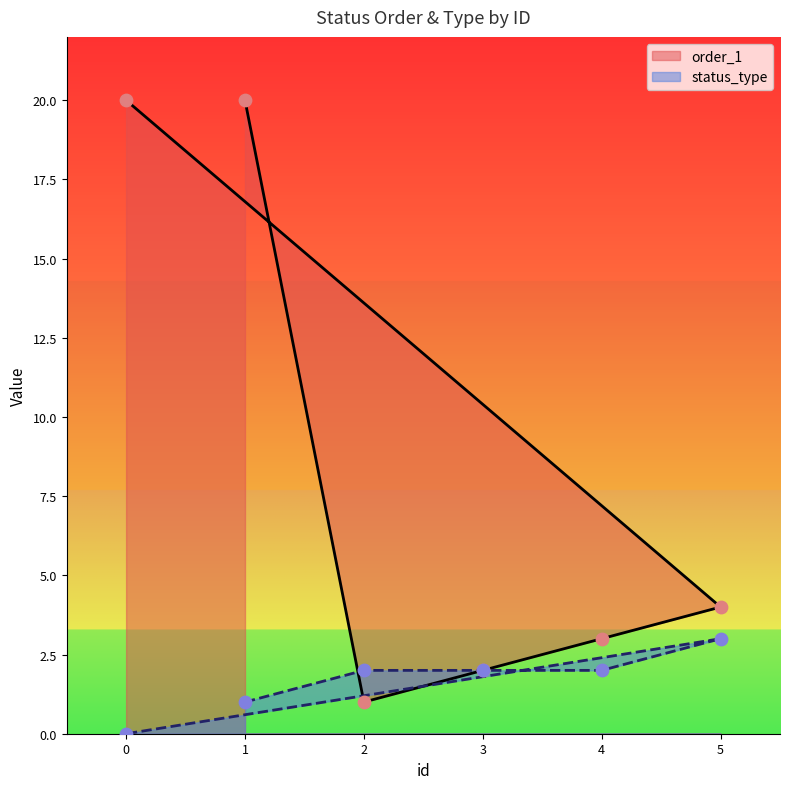

Which has a higher value, 3 or 5?

5